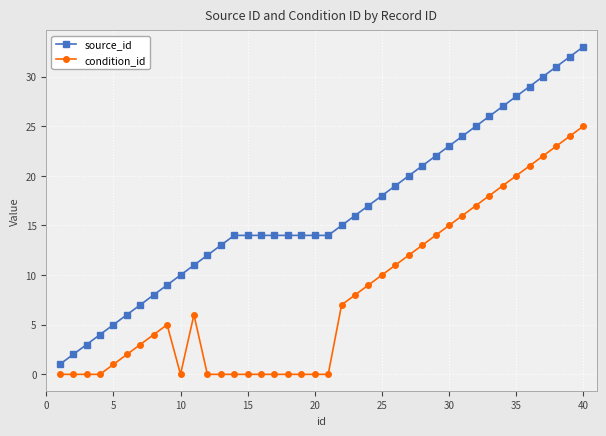

List the series in order of their peak value, highest first.

source_id, condition_id